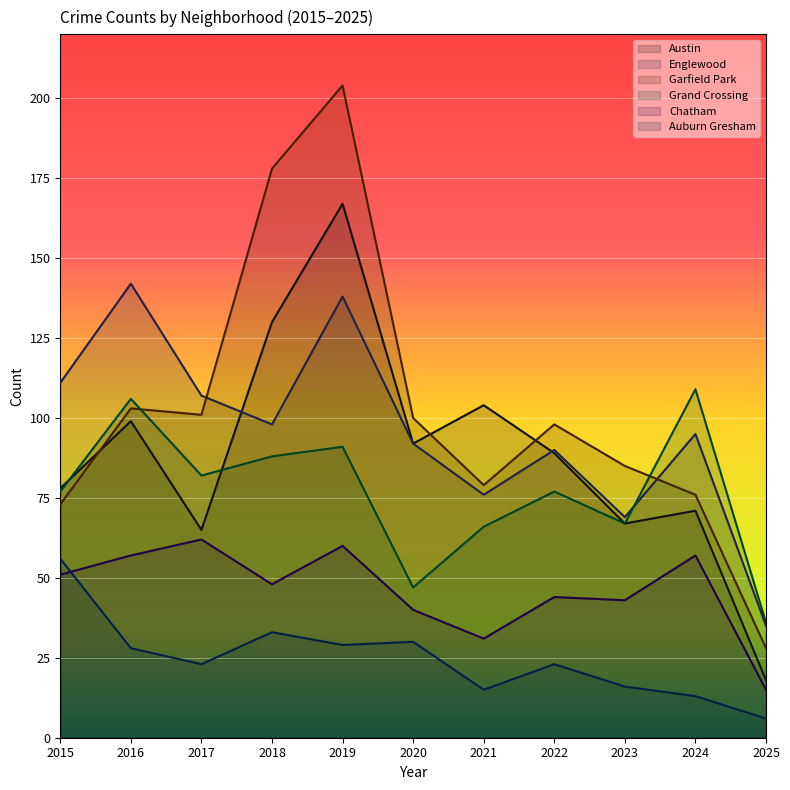

Is it true that Garfield Park equals 274 at 2019?

False